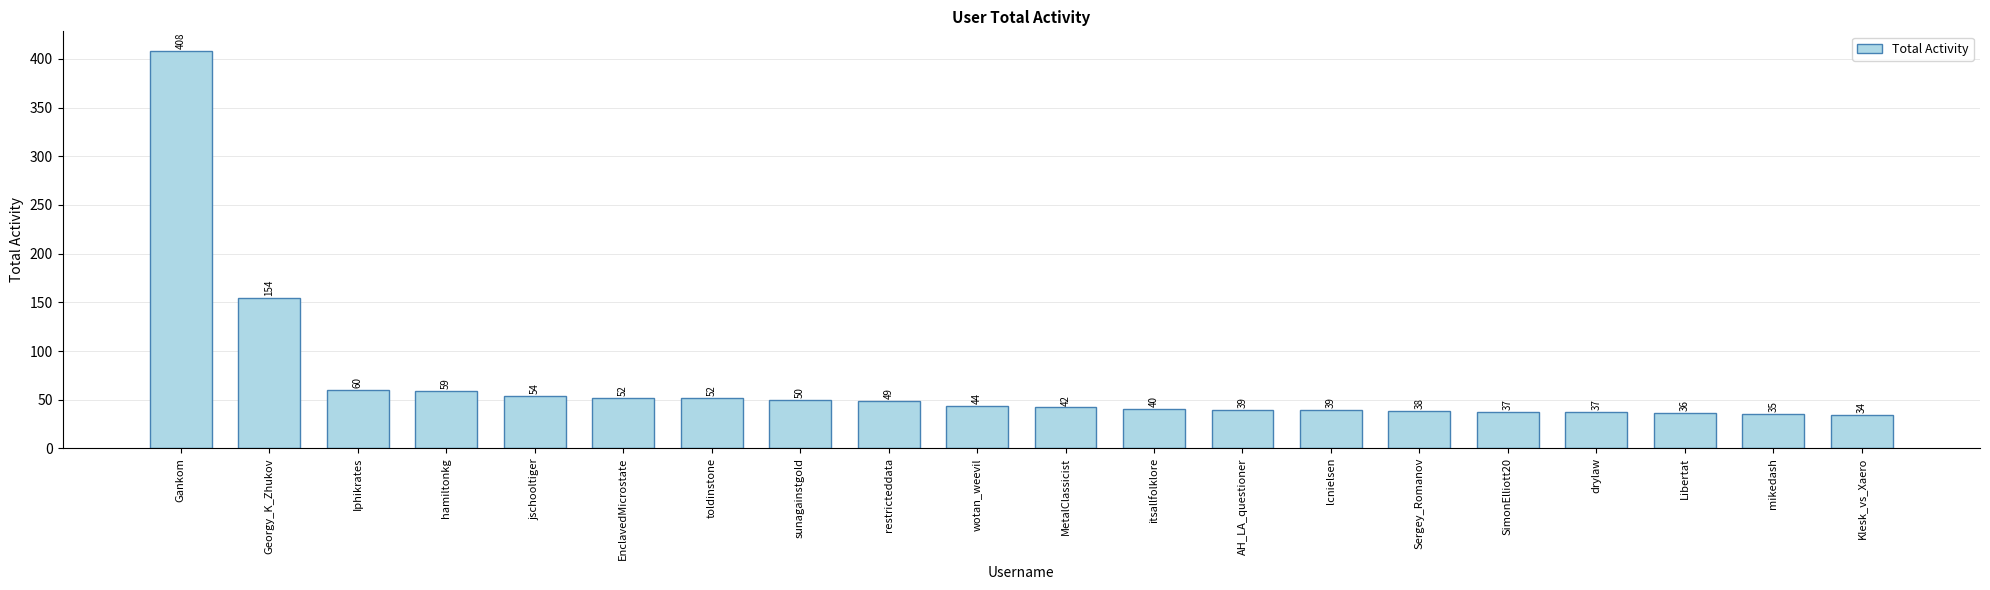

What is the label of the 10th bar from the right?

MetalClassicist